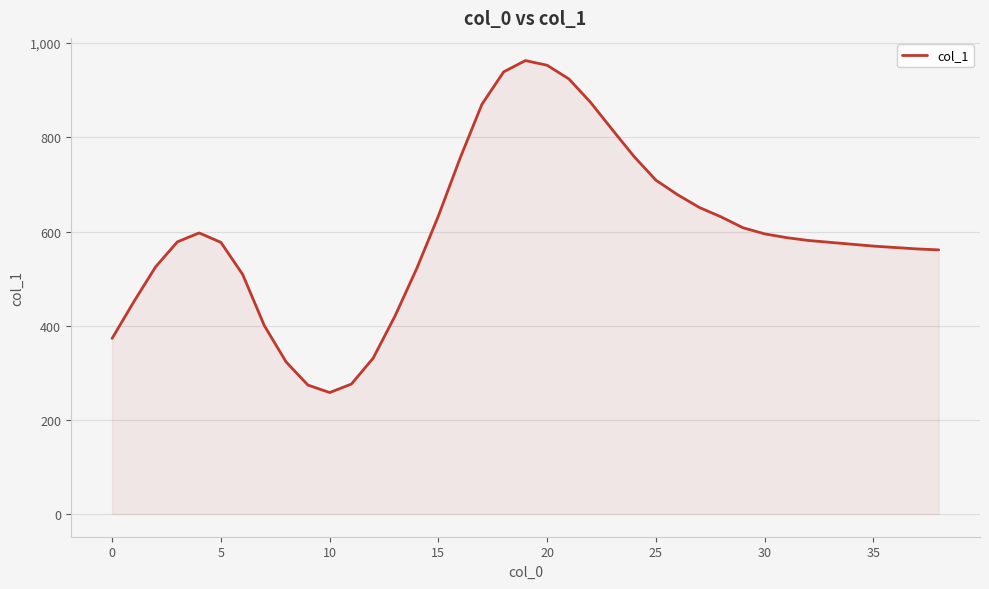

What is the maximum value shown in the chart?

963